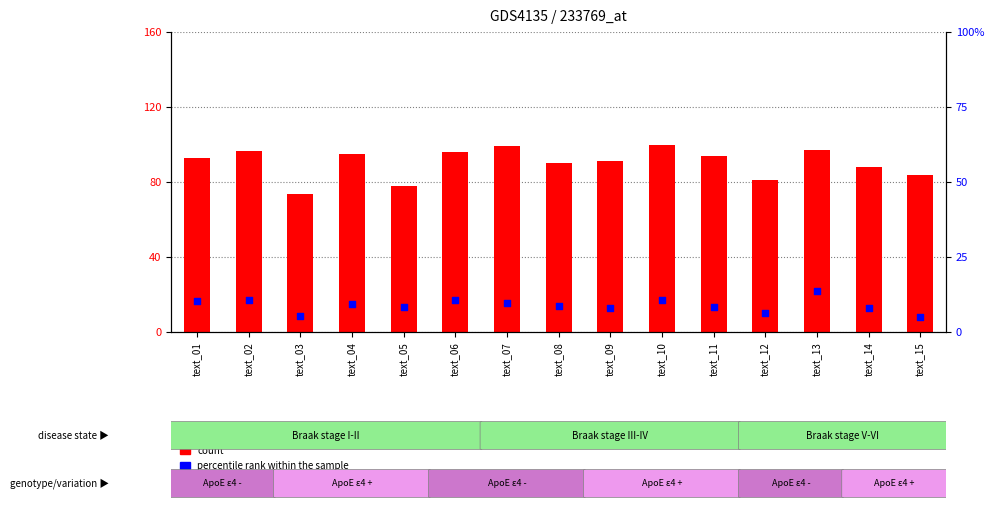

At which category is the sum across all series the highest?

text_10